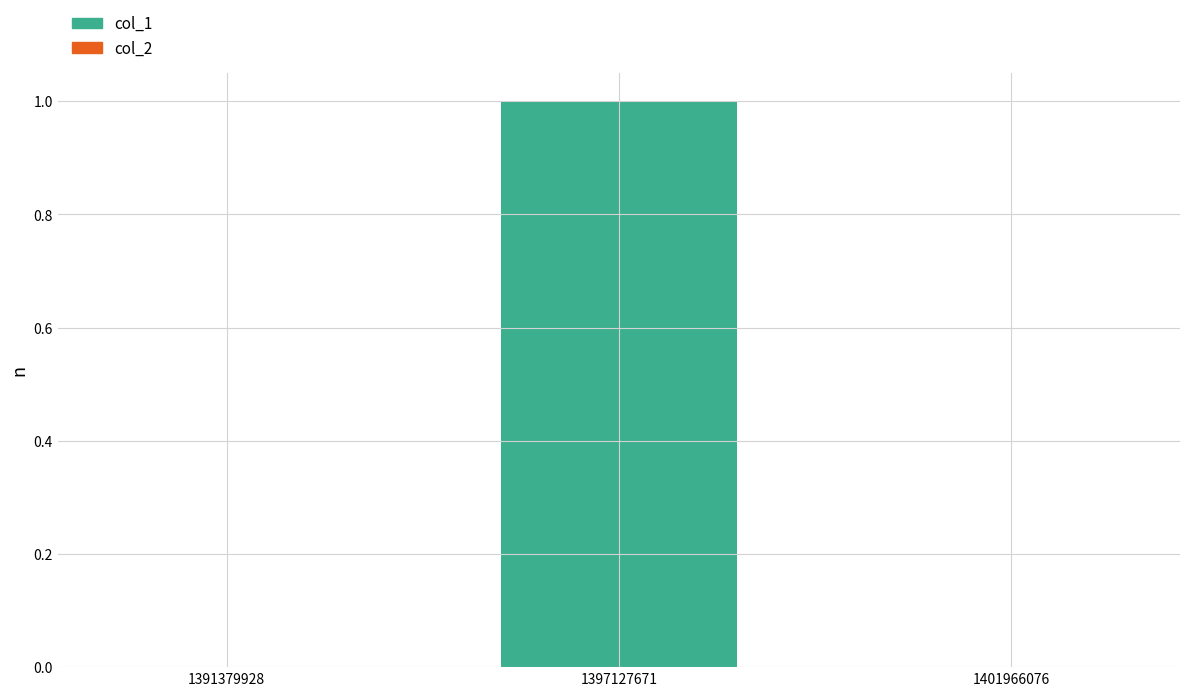

What is the maximum value shown in the chart?

1